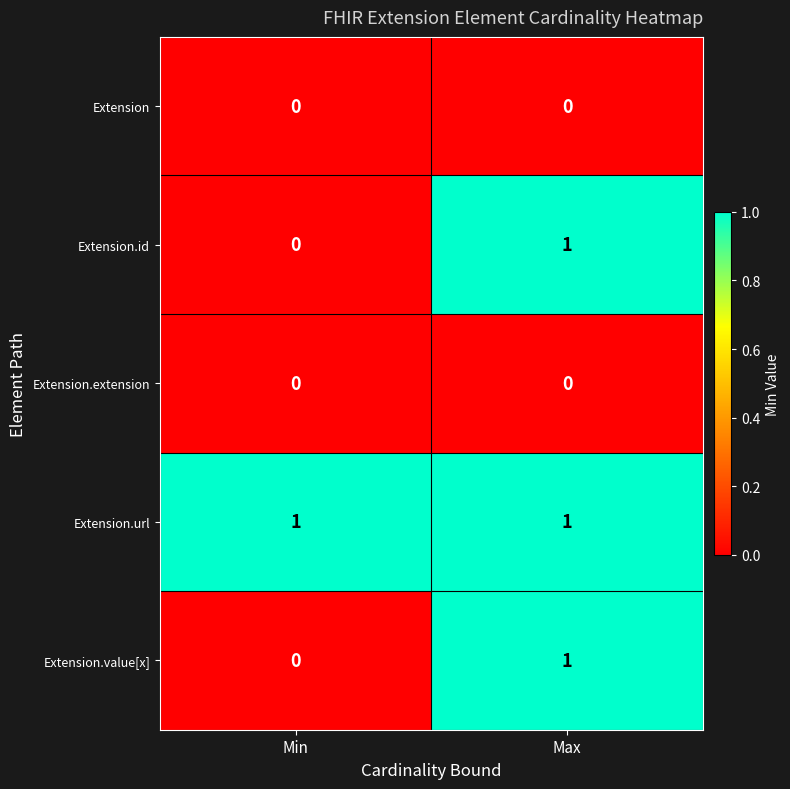

Reading left to right, what are all the values shown in this chart?

Extension: 0	0
Extension.id: 0	1
Extension.extension: 0	0
Extension.url: 1	1
Extension.value[x]: 0	1